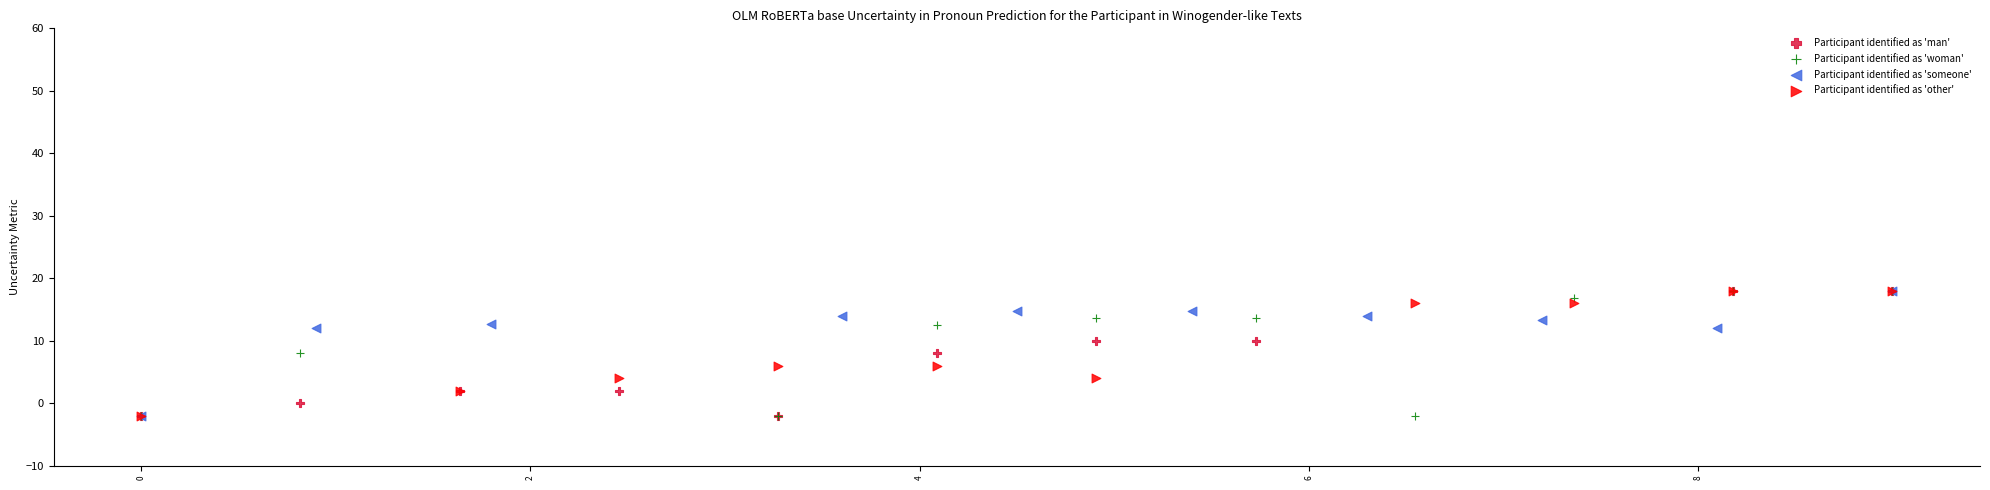

What are all the series names shown in the legend?

Participant identified as 'man', Participant identified as 'woman', Participant identified as 'someone', Participant identified as 'other'